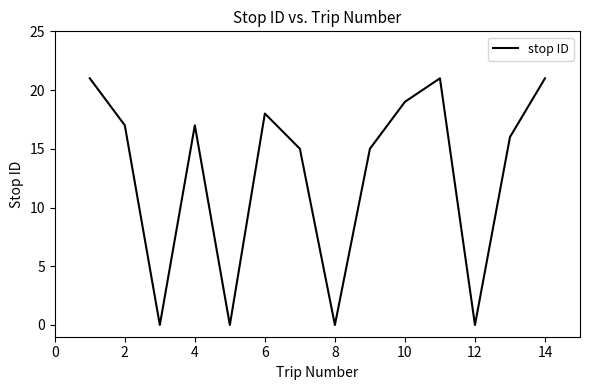

What is the difference between the maximum and minimum values?

21